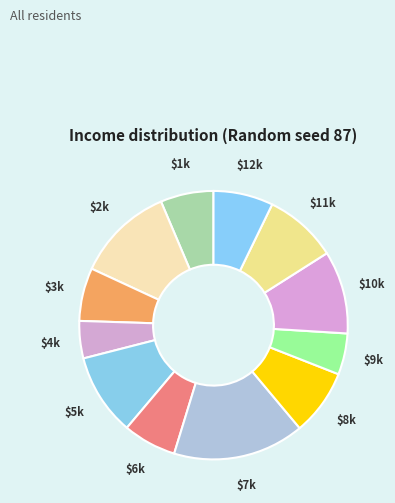

How many segments does this pie chart have?

12